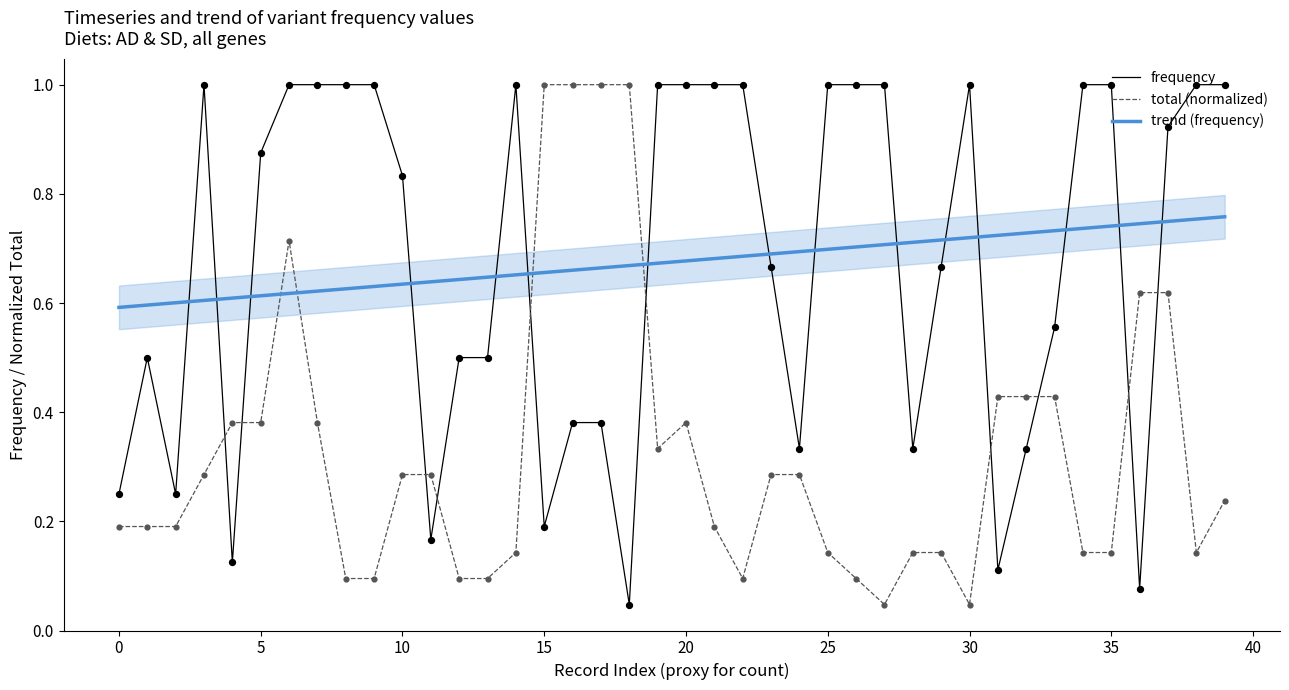

True or false: total (normalized) has a value of 0.3 at 35.

False